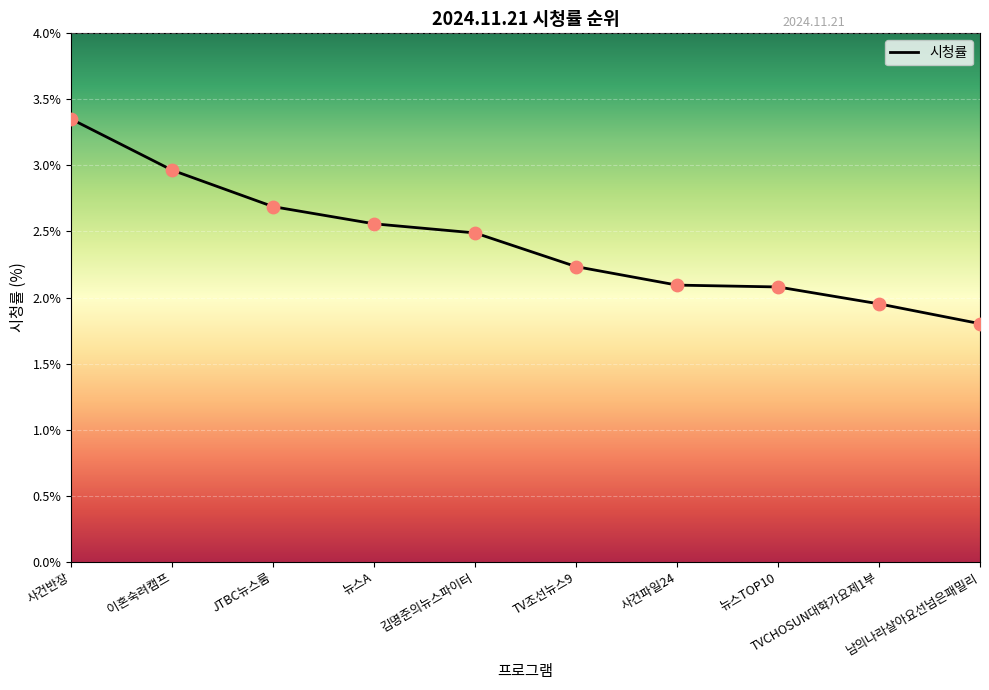

Approximately how many times larger is the value at JTBC뉴스룸 compared to 사건반장?

0.8